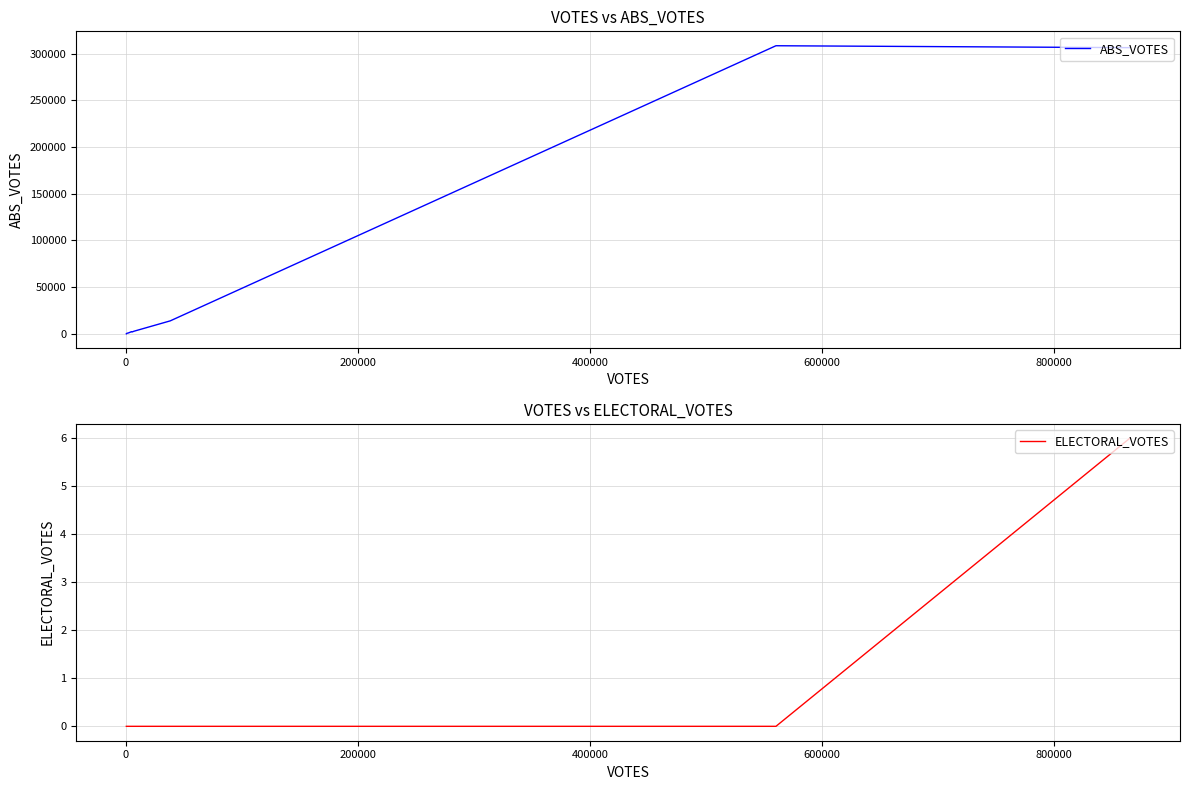

Which series changed the most between 400000 and 800000?

ABS_VOTES